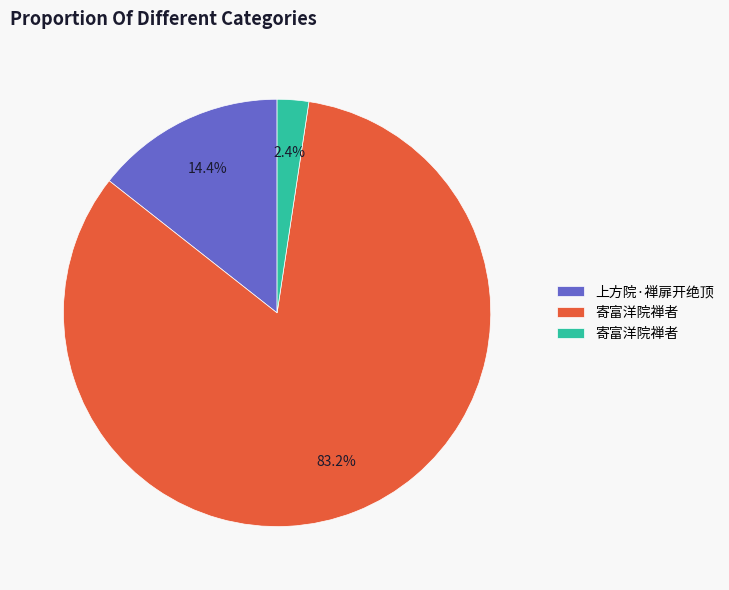

Is there any slice that represents more than half of the pie?

Yes